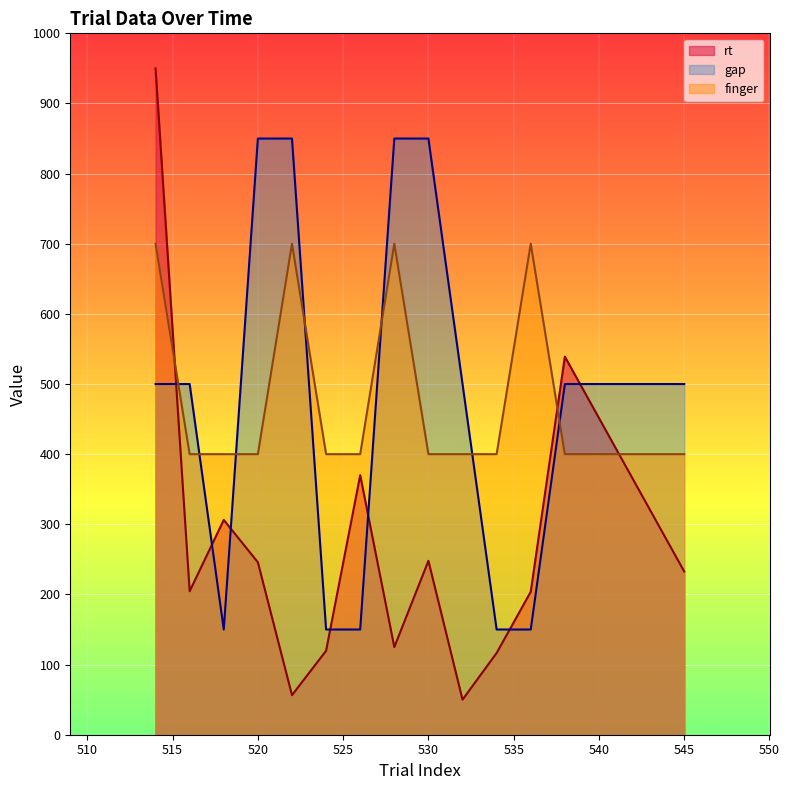

Is the value of finger at 520 greater than the value of rt at 530?

Yes